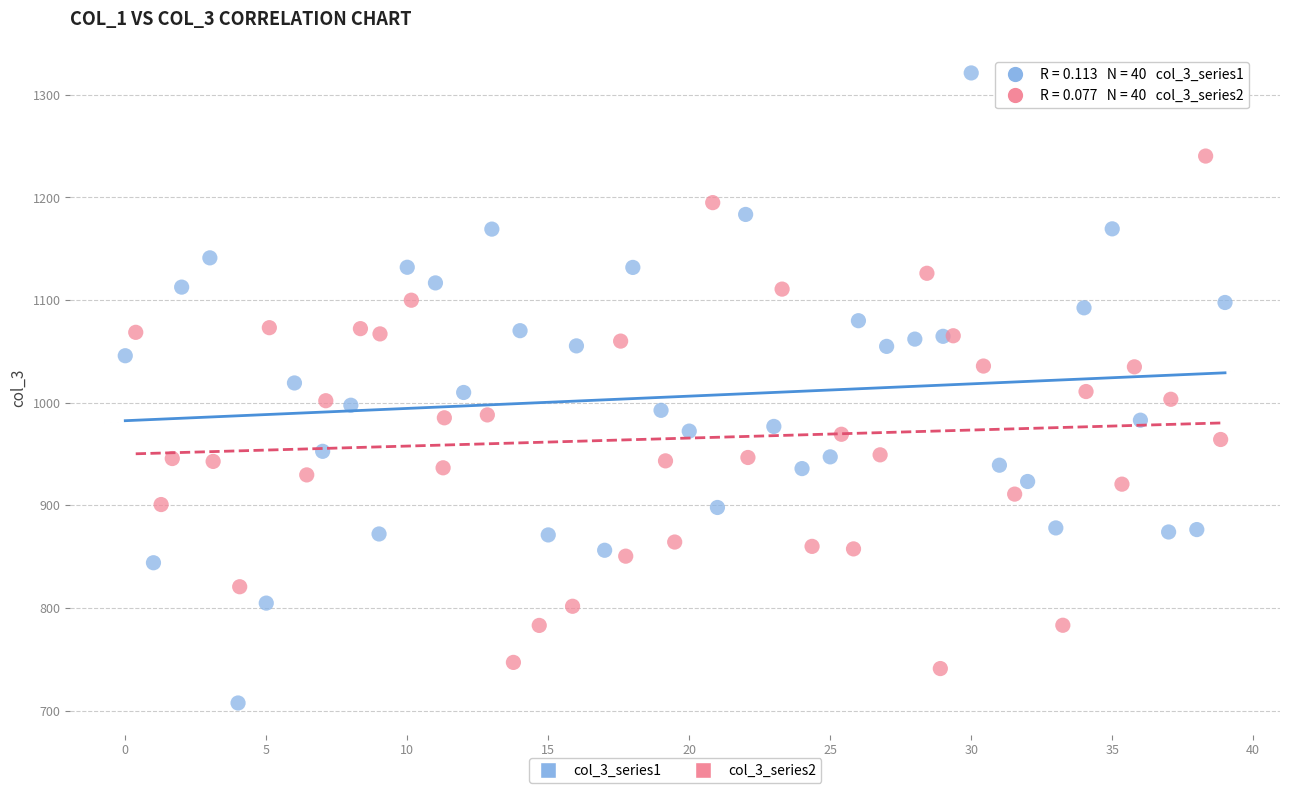

Which series has the largest Y range (max minus min)?

col_3_series1